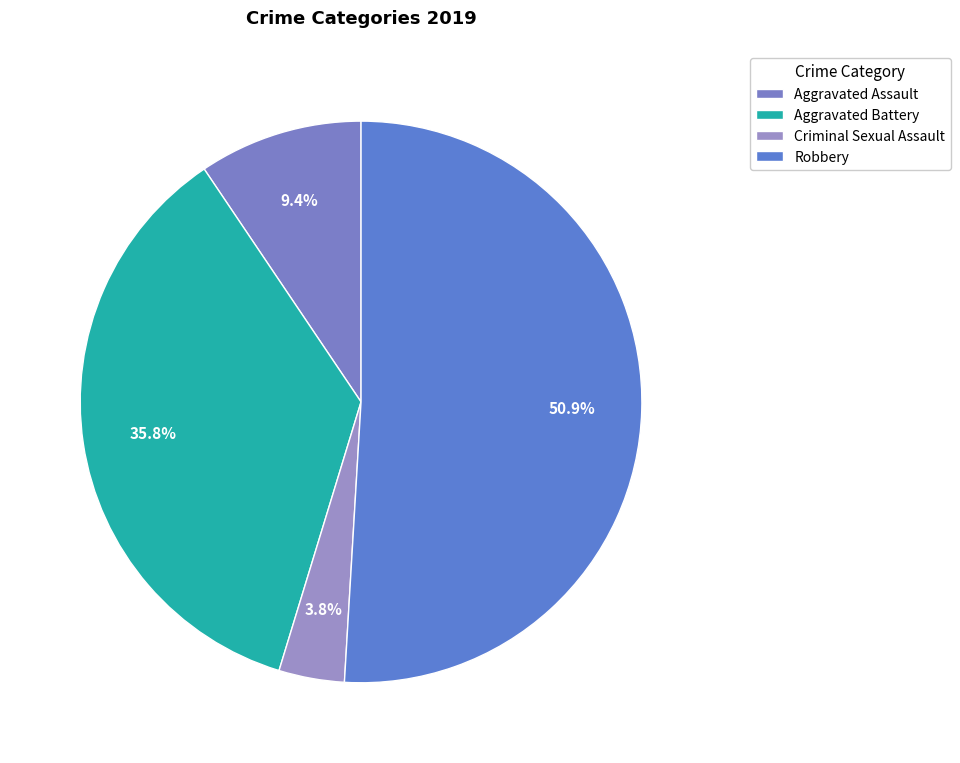

To the nearest percent, what percentage of the pie is Aggravated Battery?

36%